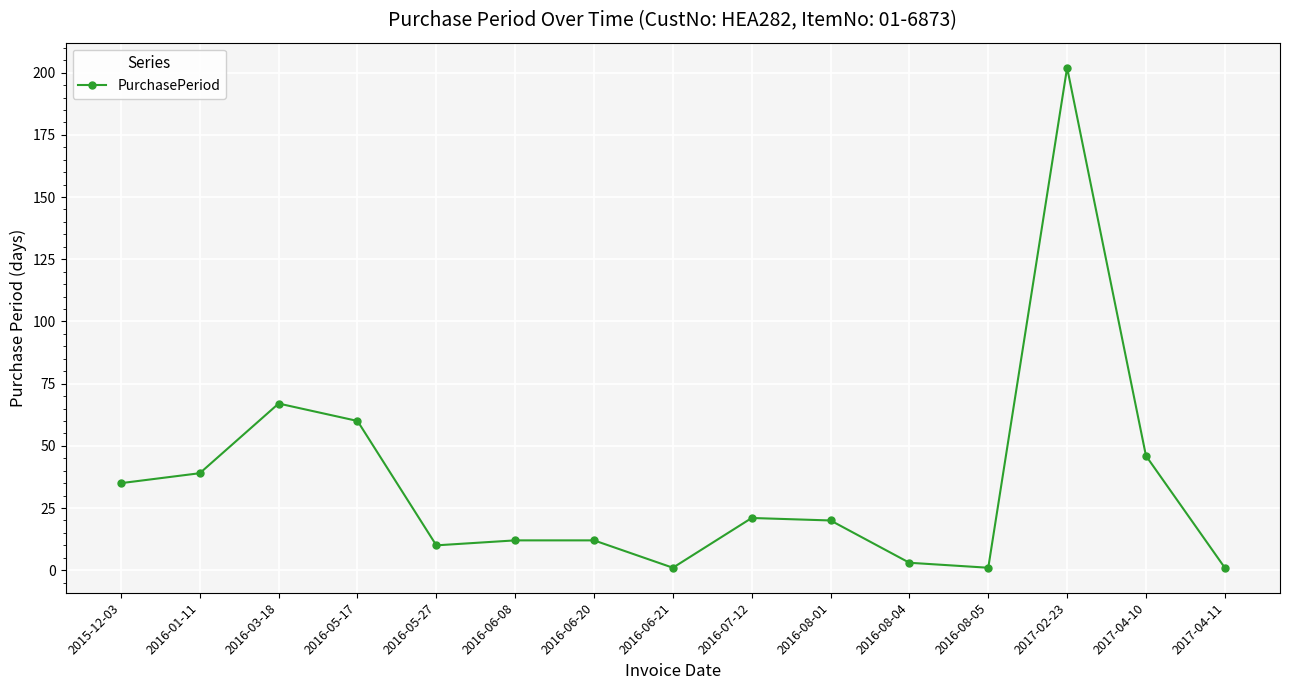

True or false: the data shows 60 at 2016-05-17.

True